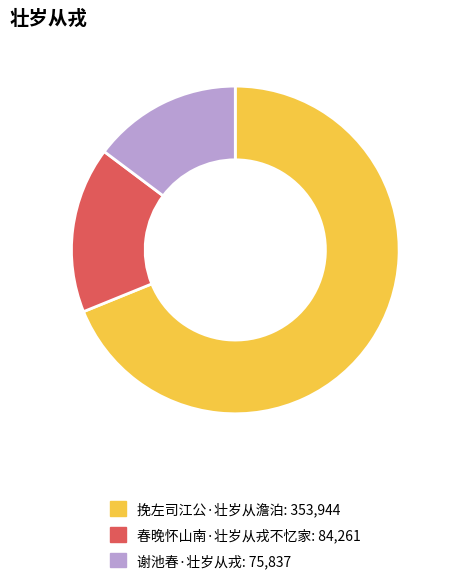

Is there any slice that represents more than half of the pie?

Yes